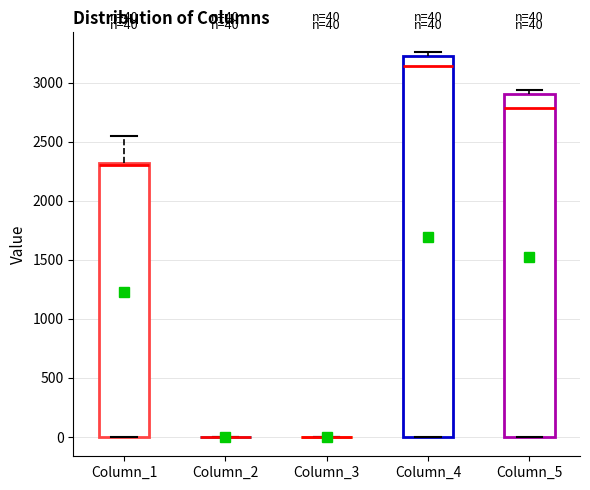

Which box is the tallest, from its lower edge to its upper edge?

Column_4